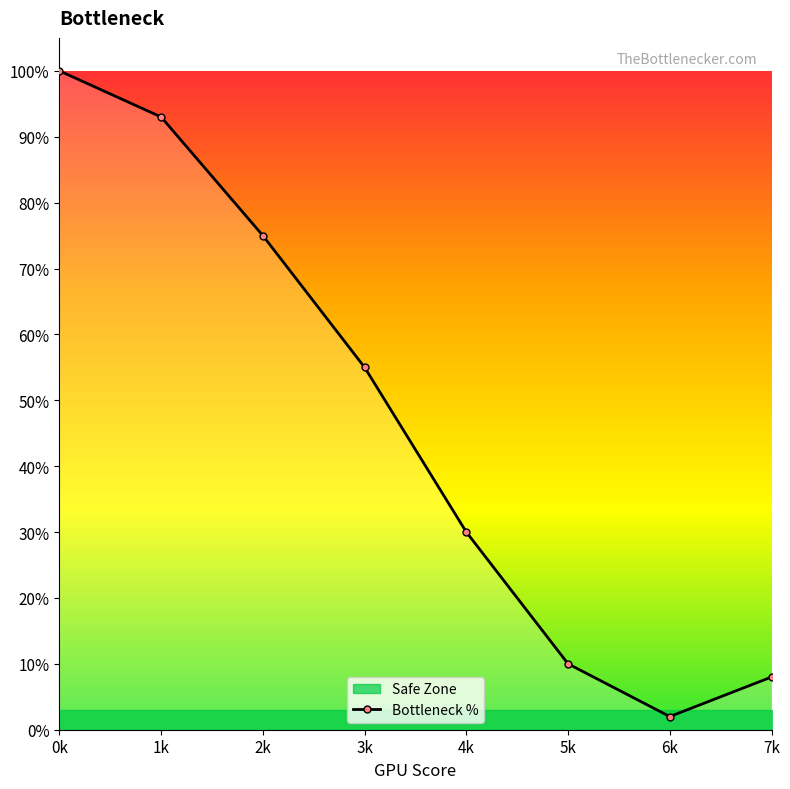

What is the greatest value displayed?

100